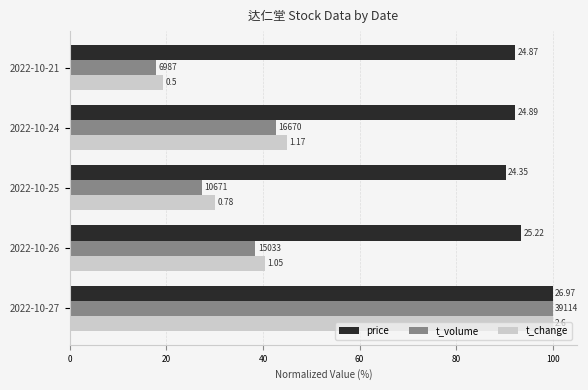

What is the smallest value displayed?

17.9